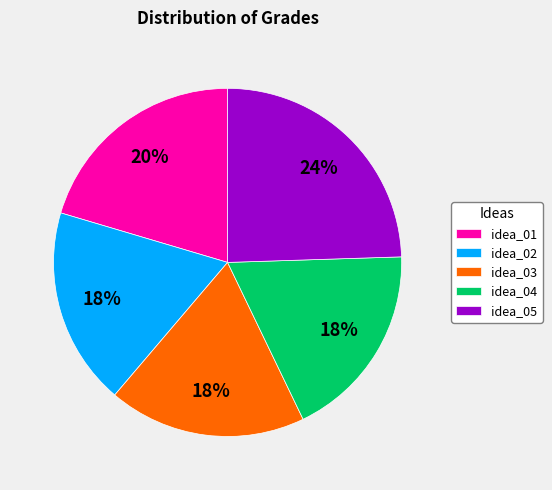

To the nearest percent, what percentage of the pie is idea_01?

20%